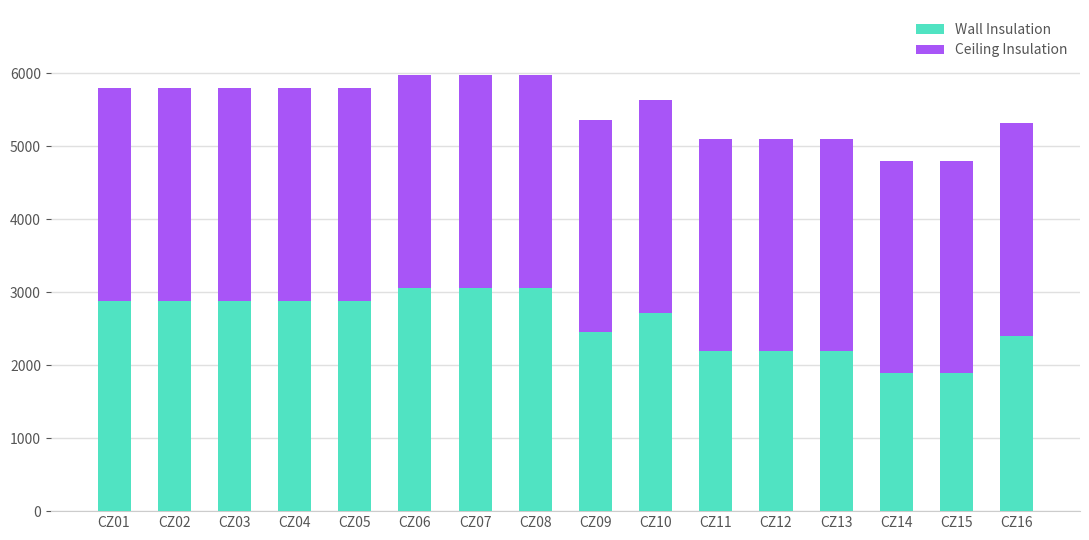

What is the minimum value for Wall Insulation?

1893